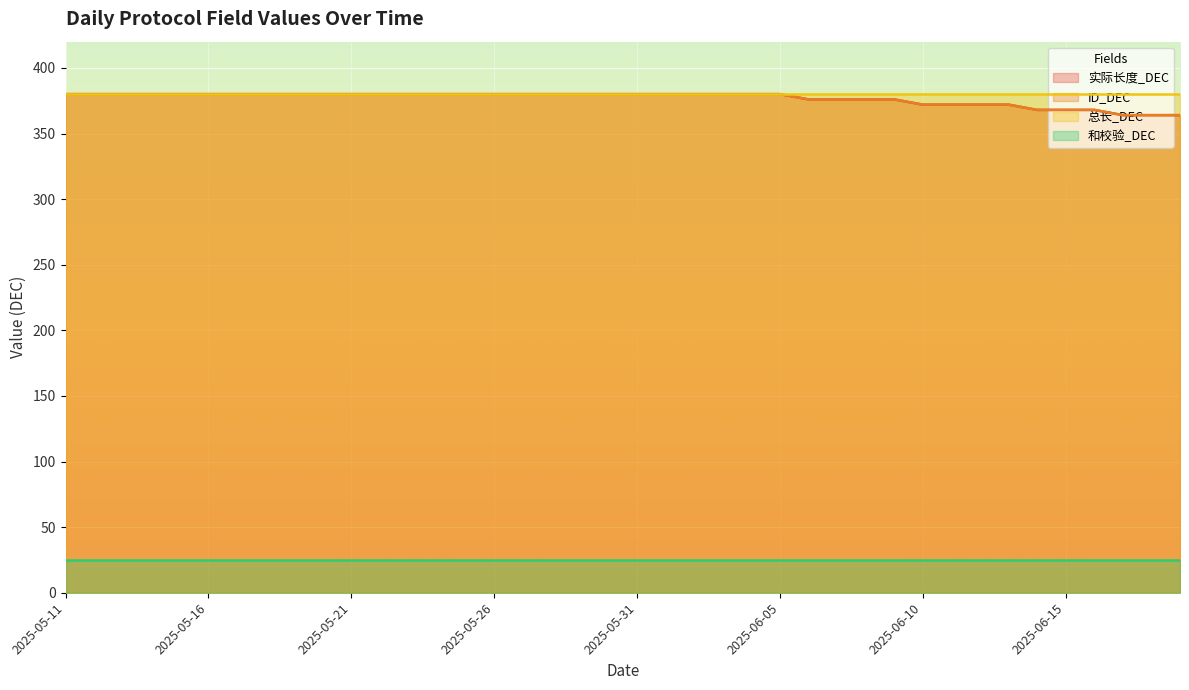

What is the sum of all 实际长度_DEC values?

15068